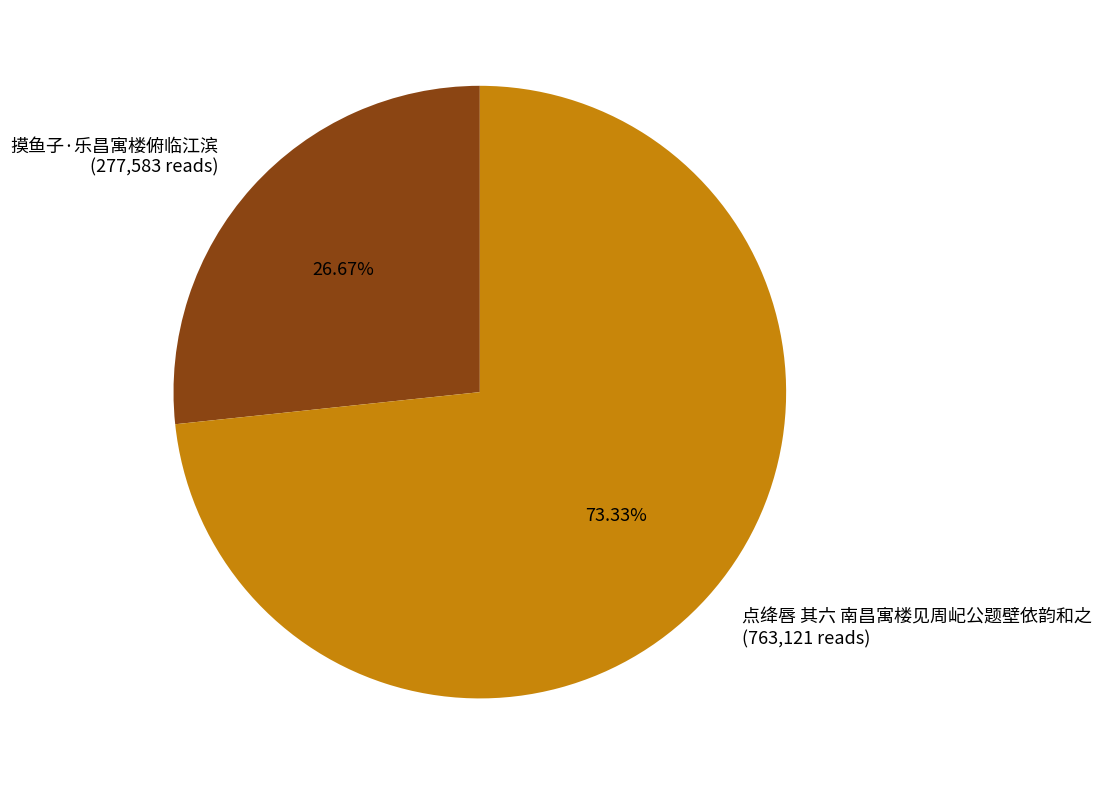

To the nearest percent, what percentage of the pie is 摸鱼子·乐昌寓楼俯临江滨?

27%